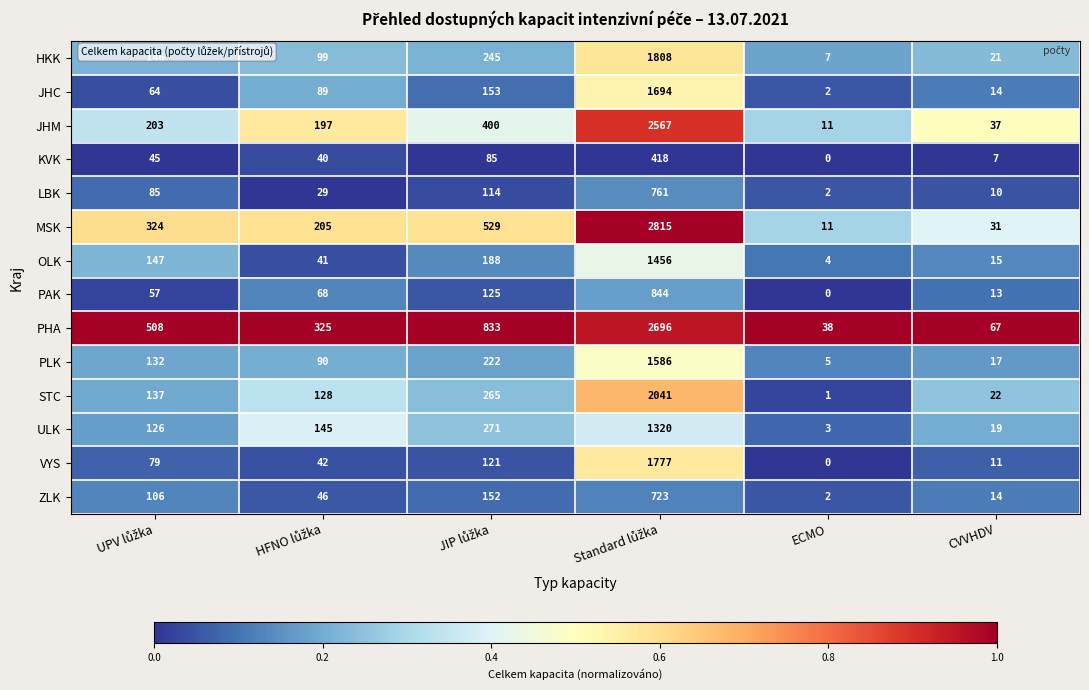

What is the average value of the LBK series?

167